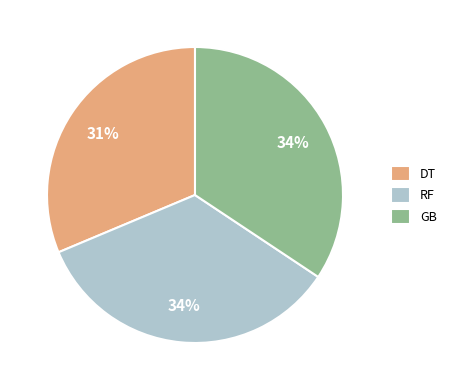

Combined, do RF and GB account for over 50%?

Yes